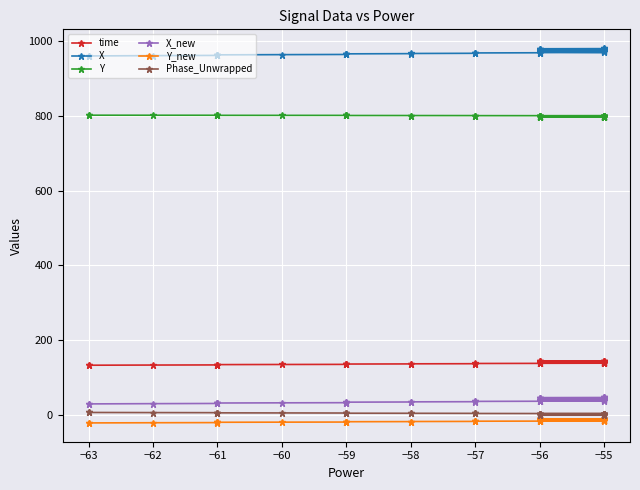

How many lines are shown in the chart?

6